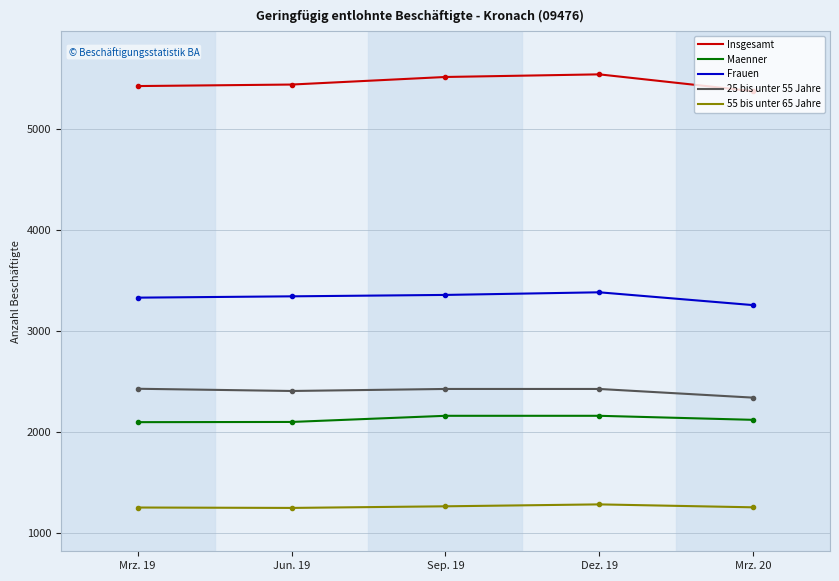

Which series has the largest total across all categories?

Insgesamt